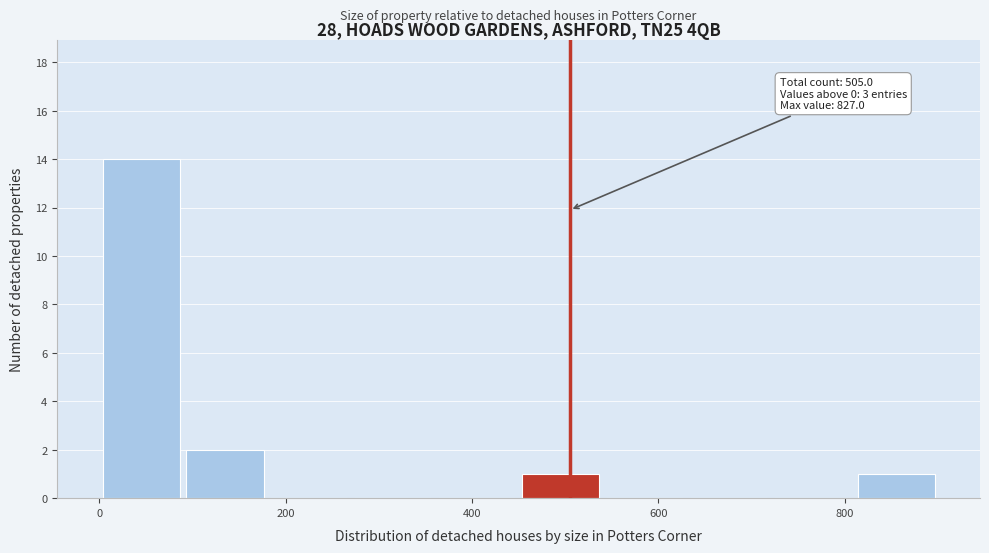

Over which range of the x-axis is the bar tallest?

0 to 90